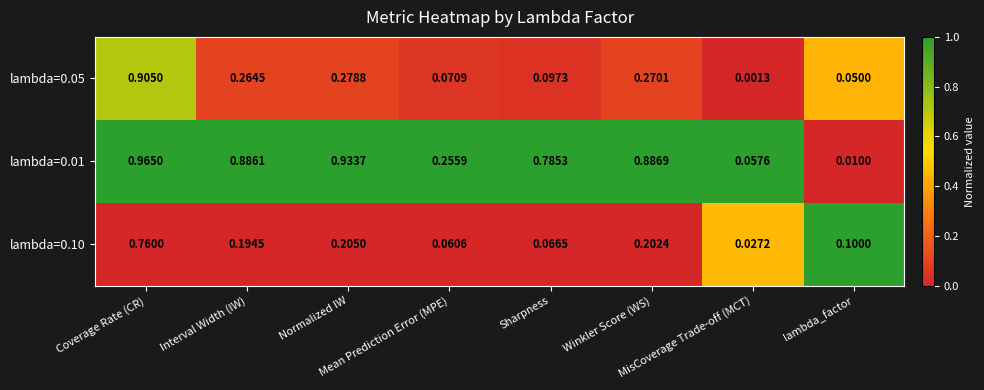

Which series has the largest total across all categories?

lambda=0.01